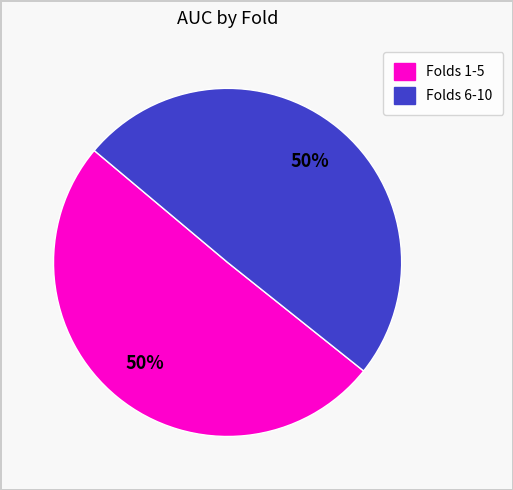

To the nearest percent, what is the average slice percentage?

50%